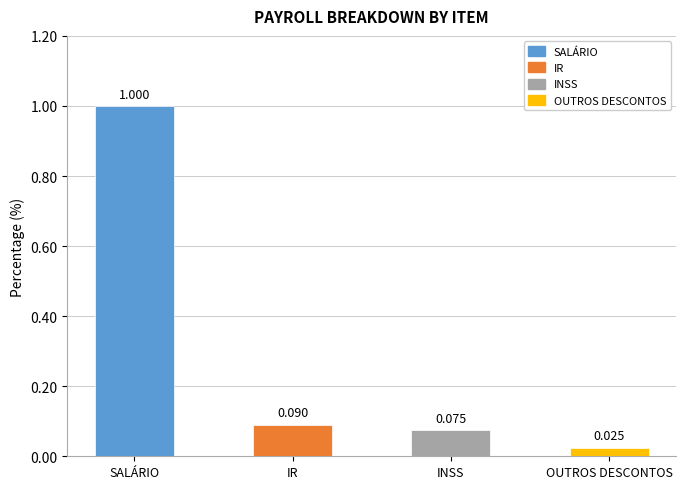

What value does the data have at SALÁRIO?

1.0